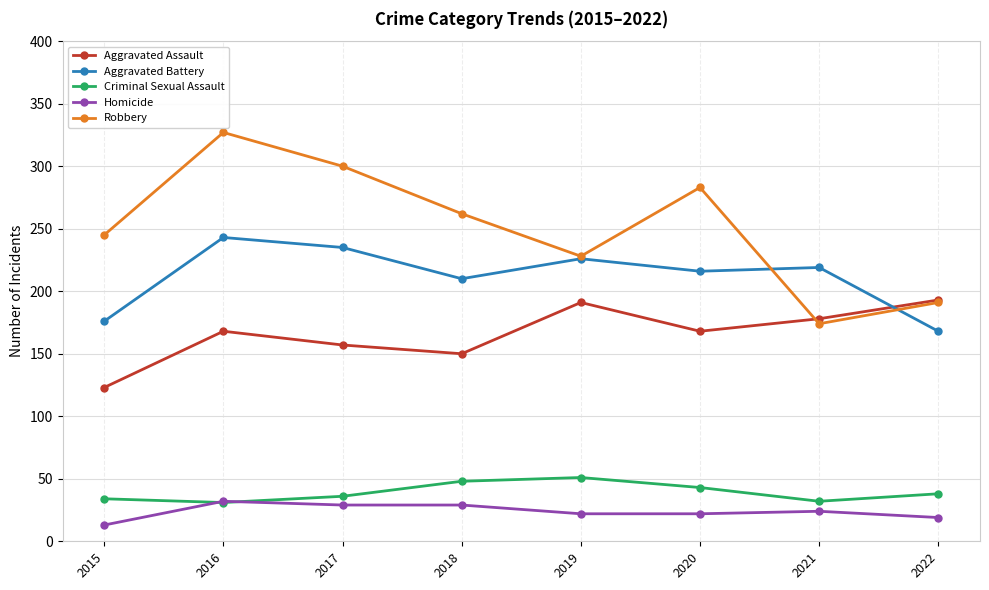

Rank the series at 2018 from highest to lowest value.

Robbery, Aggravated Battery, Aggravated Assault, Criminal Sexual Assault, Homicide